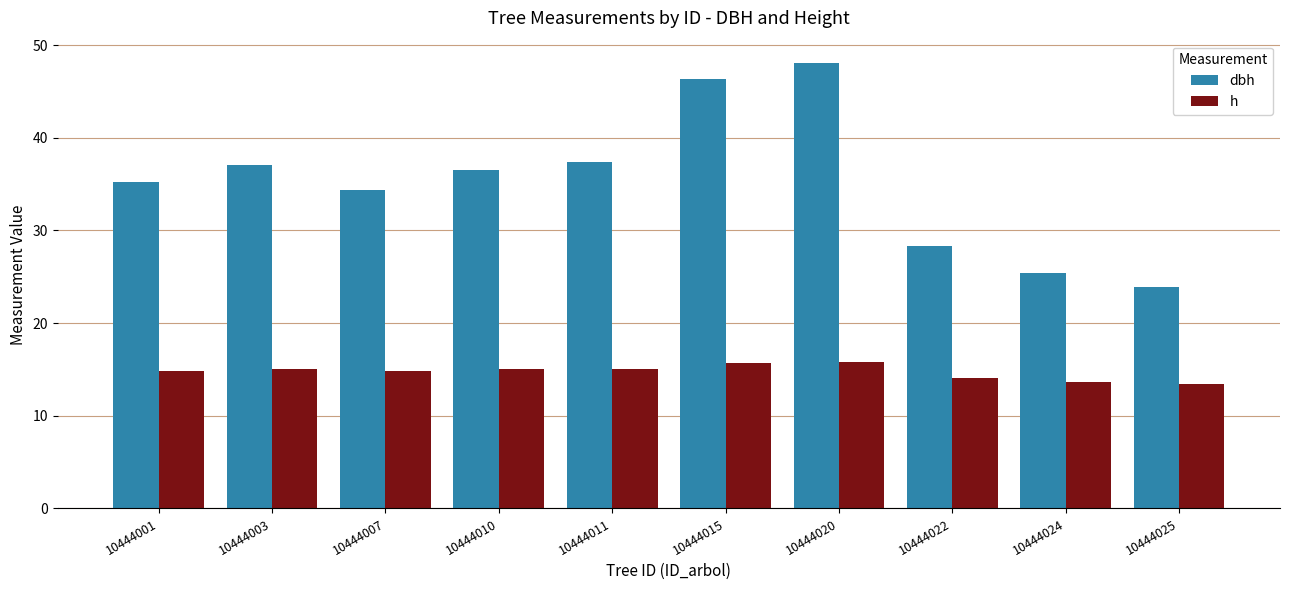

Does the chart contain any negative values?

No